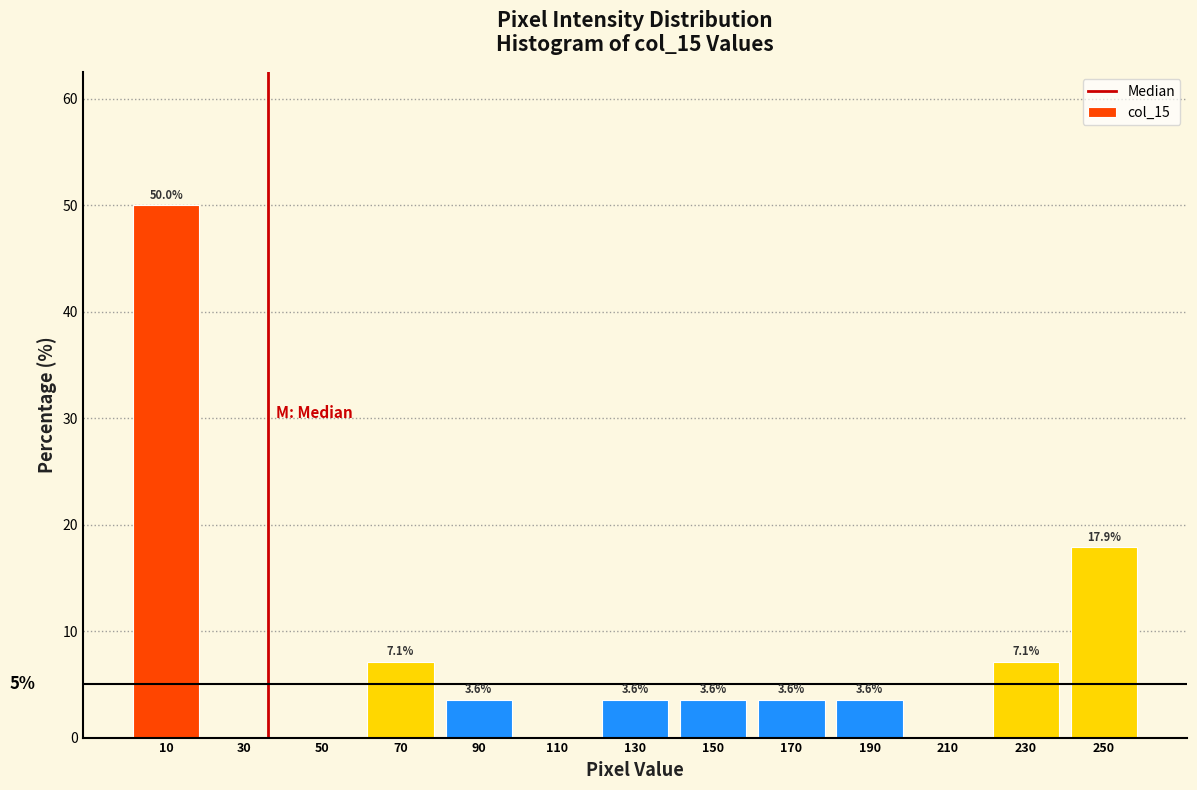

Over which range of the x-axis is the bar tallest?

0 to 20